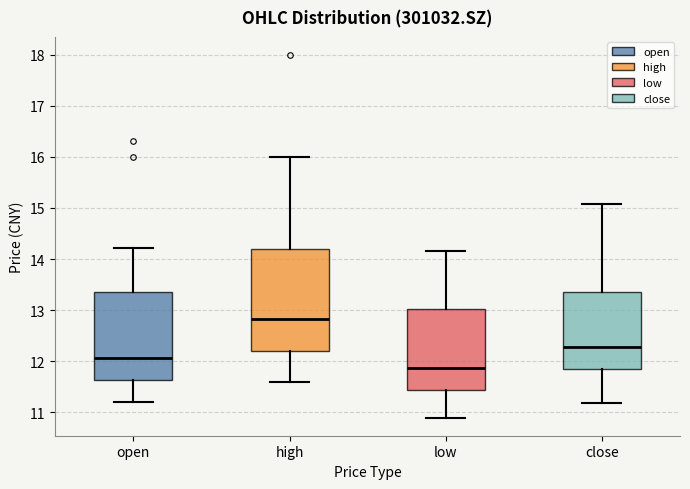

Reading left to right, read every box against the y-axis: the position of its median line, the range the box covers, and the ends of its whiskers. The values are not printed on the chart, so give them approximately, as read against the axis.

open: median 12.1, box 11.6 to 13.4, whiskers 11.2 to 14.2
high: median 12.8, box 12.2 to 14.2, whiskers 11.6 to 16.0
low: median 11.9, box 11.4 to 13.0, whiskers 10.9 to 14.2
close: median 12.3, box 11.8 to 13.4, whiskers 11.2 to 15.1